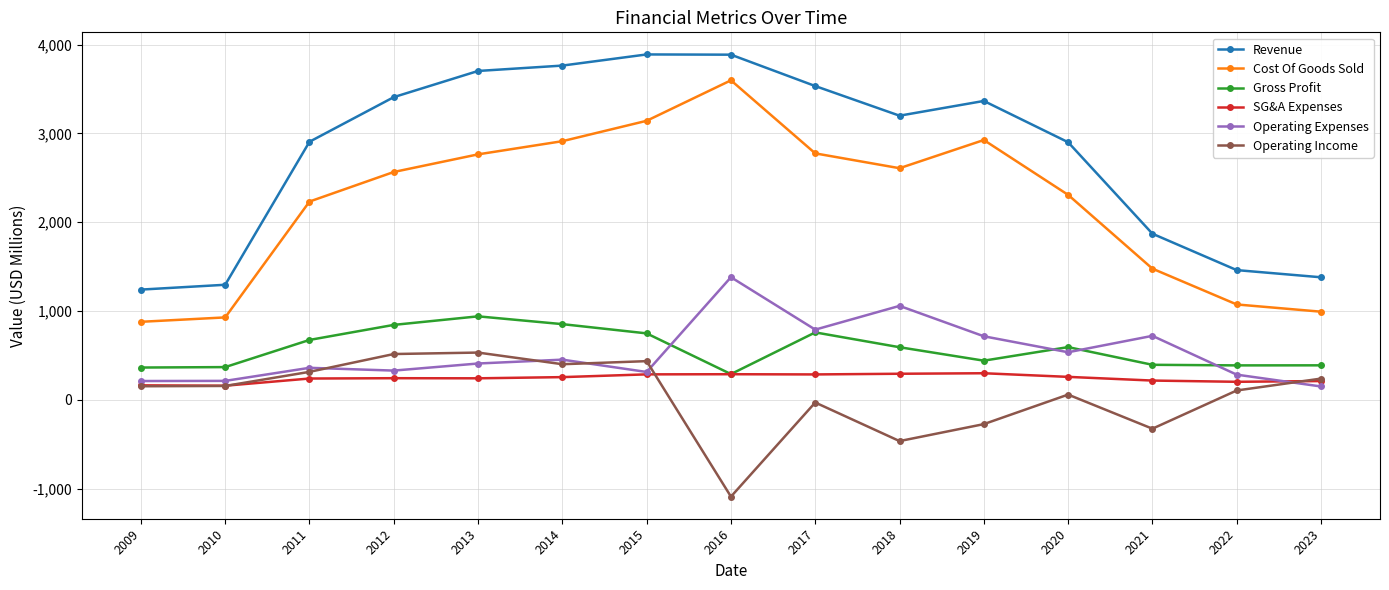

How many distinct data groups are displayed?

6